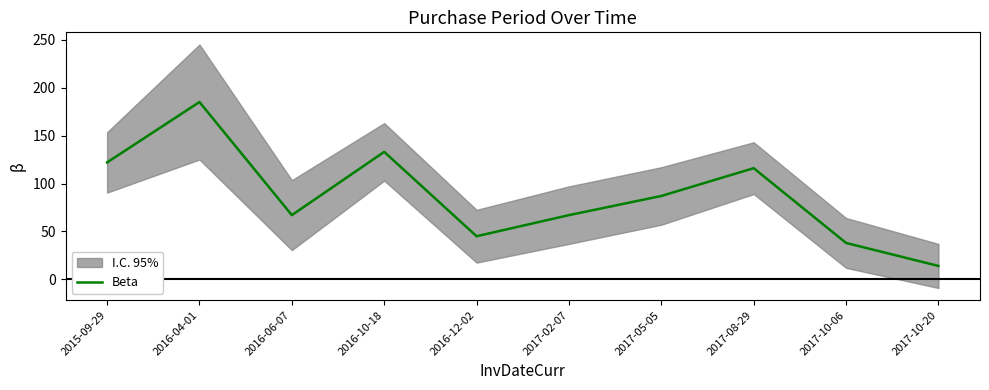

List the labels in order of value, smallest first.

2017-10-20, 2017-10-06, 2016-12-02, 2016-06-07, 2017-02-07, 2017-05-05, 2017-08-29, 2015-09-29, 2016-10-18, 2016-04-01